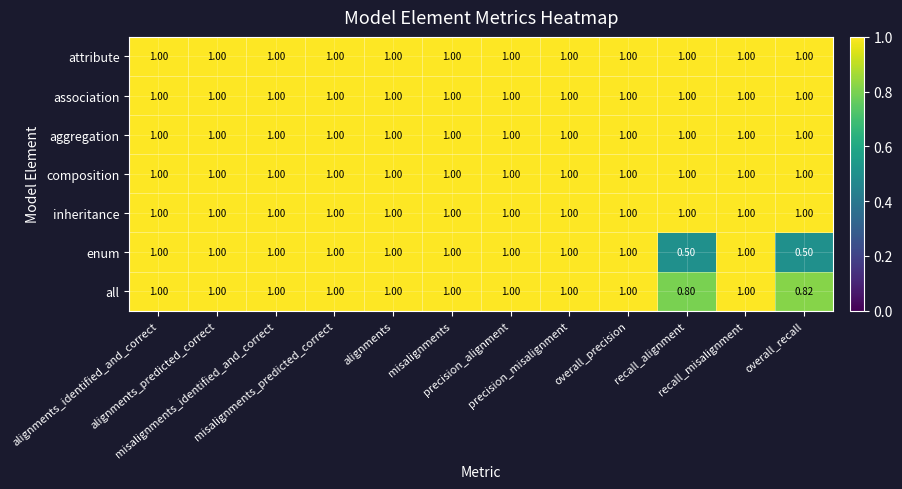

What is the greatest value displayed?

1.0